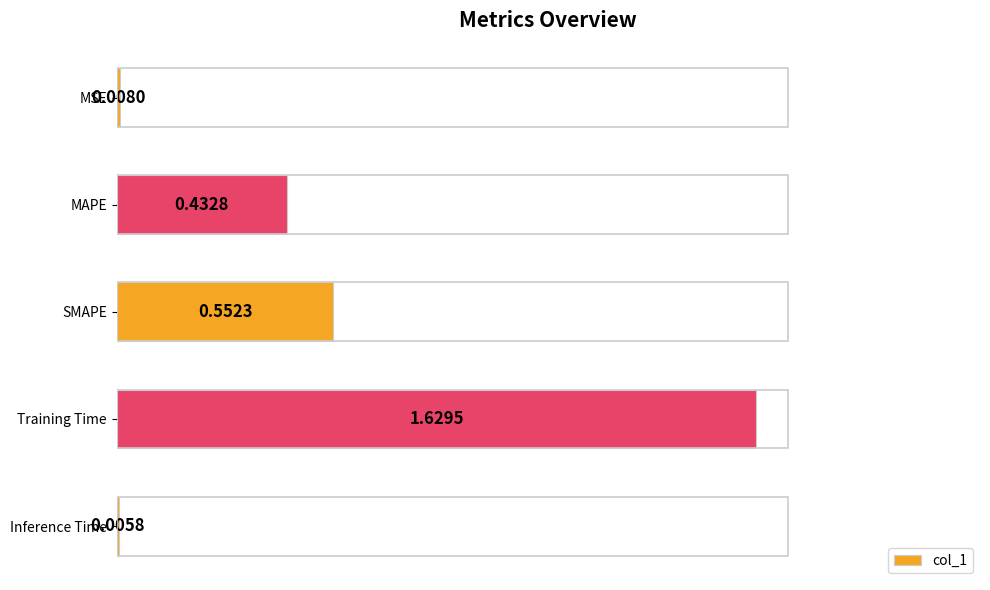

Are the bars grouped side by side (vs. stacked)?

No